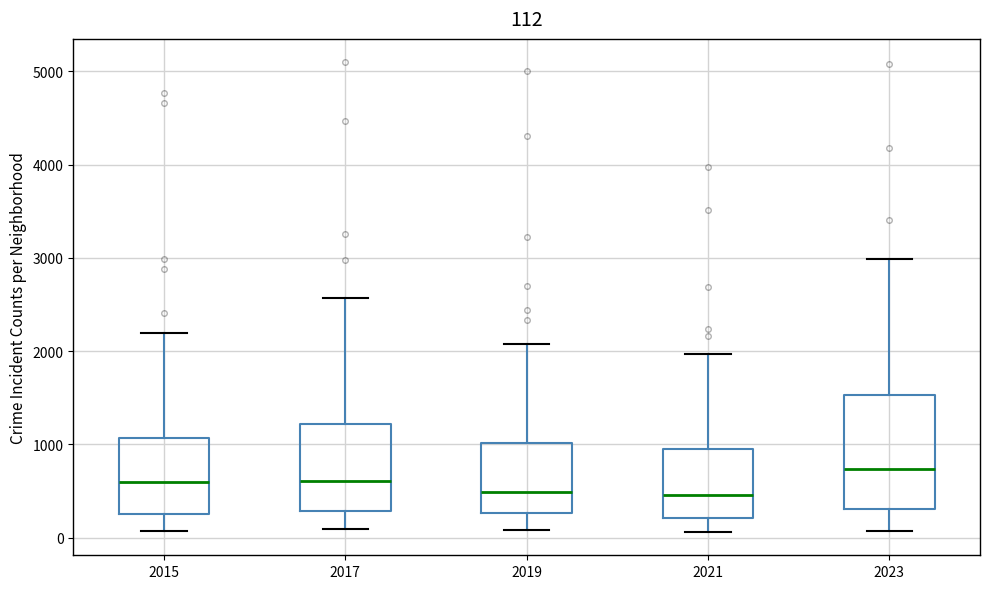

Which box is the tallest, from its lower edge to its upper edge?

2023